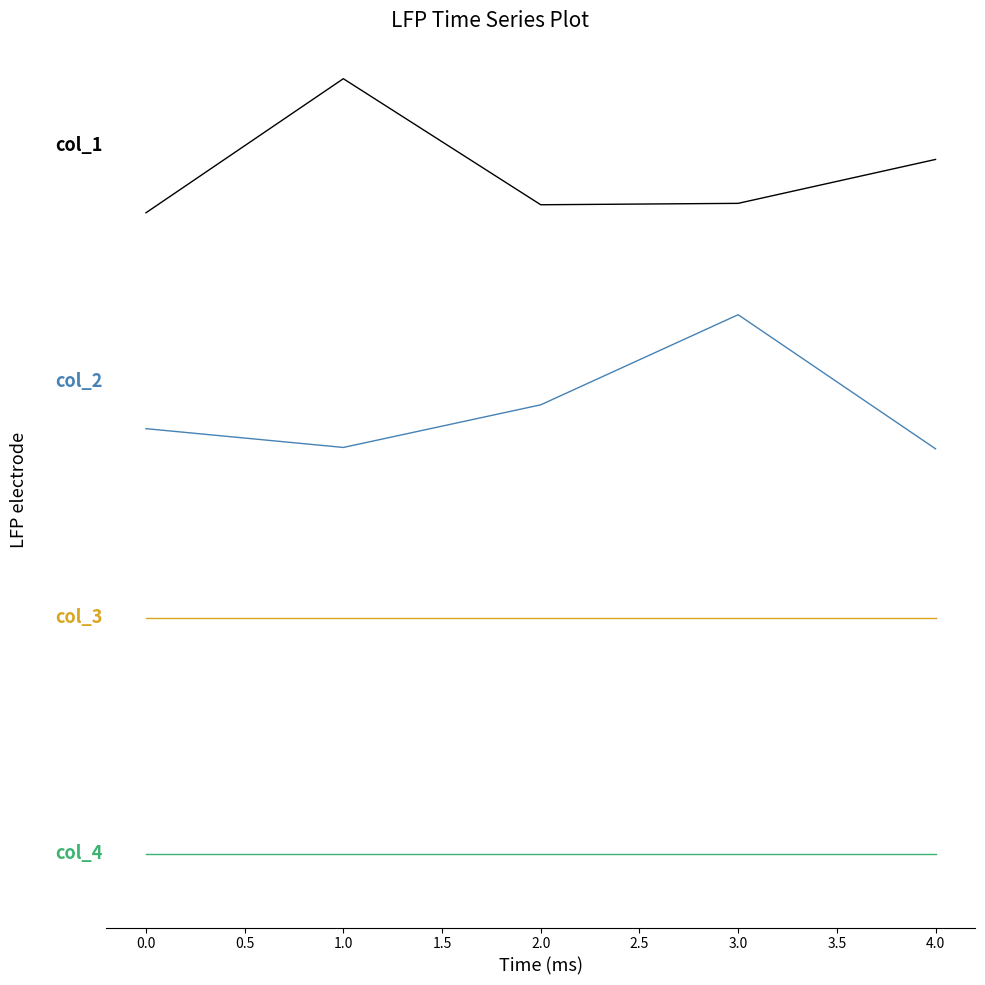

Reading right to left, what are all the values shown in this chart?

col_1: 152.4	27.0	23.0	382.9	0.0
col_2: -0.0	0.1	0.0	-0.0	0.0
col_3: 0.0	0.0	0.0	0.0	0.0
col_4: 0.0	0.0	0.0	0.0	0.0